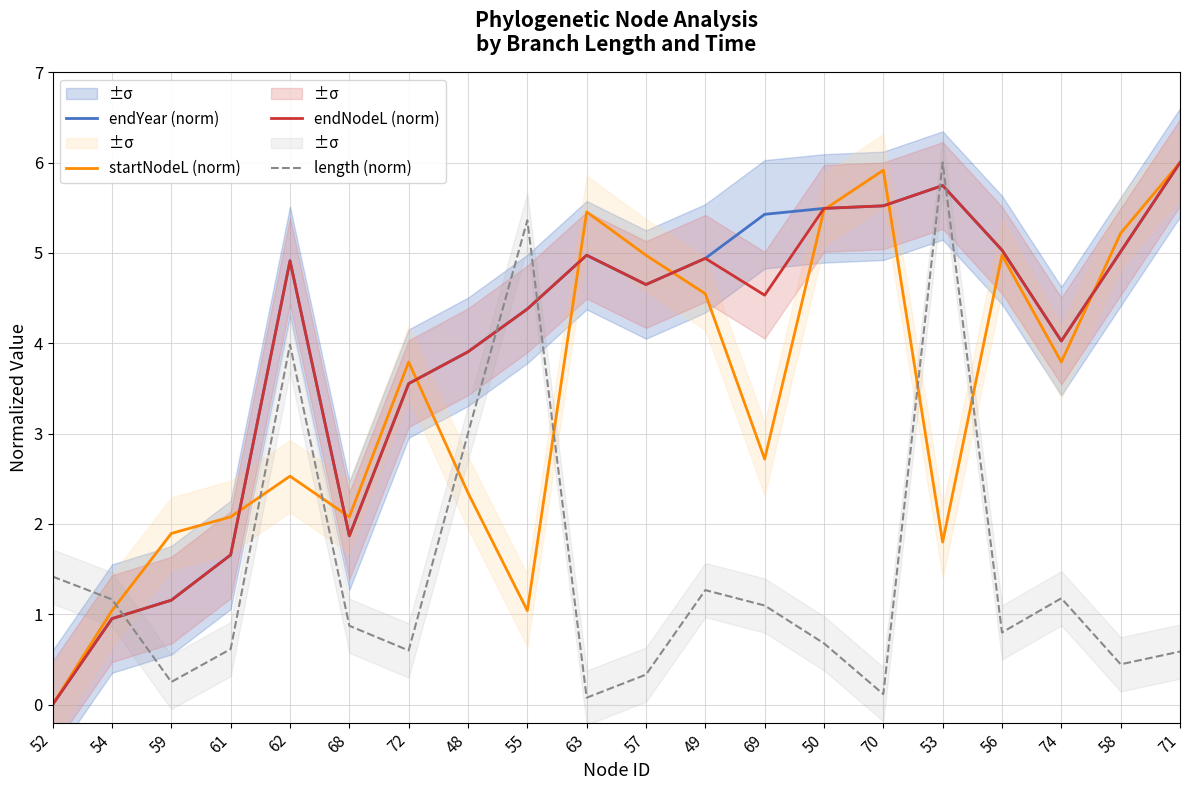

List the labels in order of endYear (norm) value, largest first.

71, 53, 70, 50, 69, 56, 58, 63, 49, 62, 57, 55, 74, 48, 72, 68, 61, 59, 54, 52